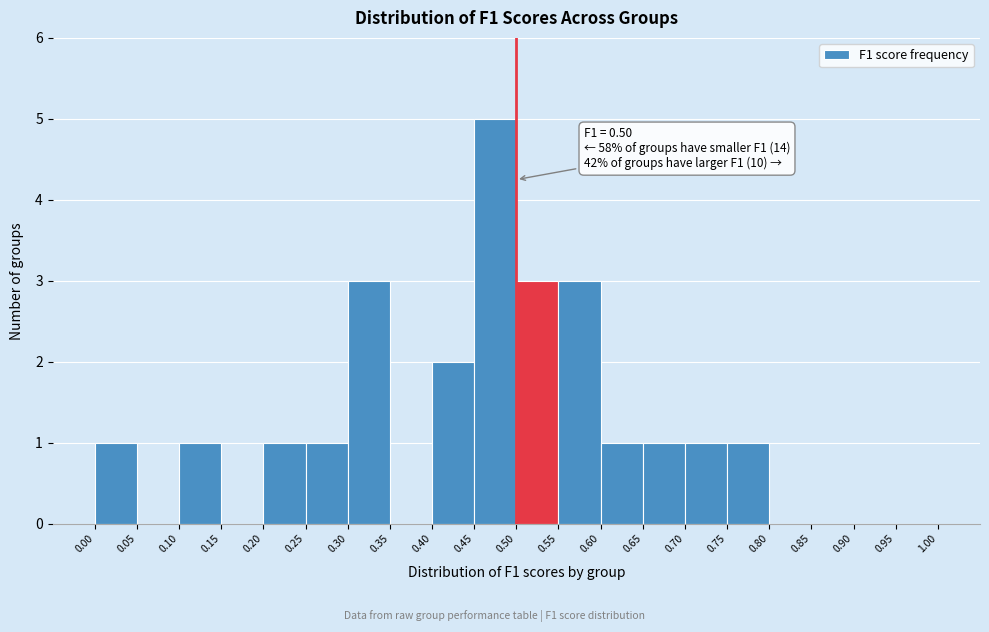

Which range on the x-axis has the tallest bar?

0.45 to 0.50